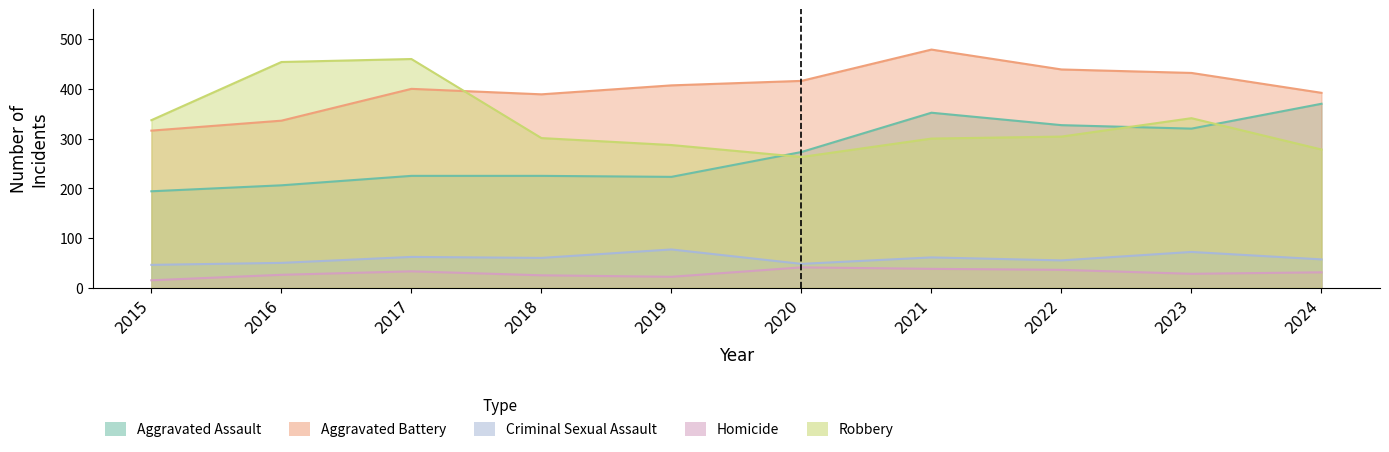

Rank the categories by Homicide value from highest to lowest.

2020, 2021, 2022, 2017, 2024, 2023, 2016, 2018, 2019, 2015